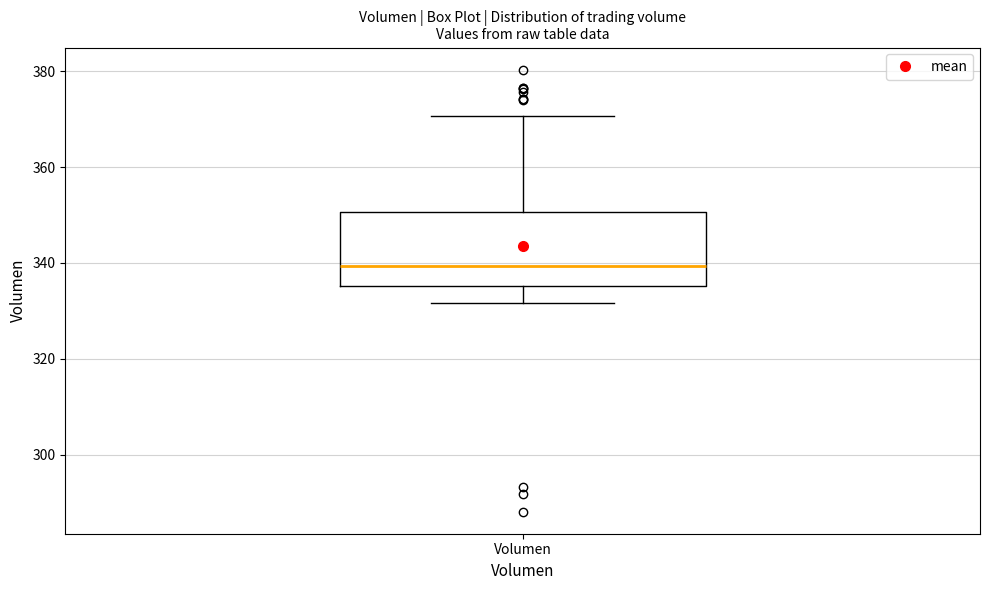

Read this box plot against the y-axis: the position of the median line, the range covered by the box, and the ends of both whiskers. The values are not printed on the chart, so give them approximately, as read against the axis.

median 340, box 336 to 350, whiskers 332 to 370